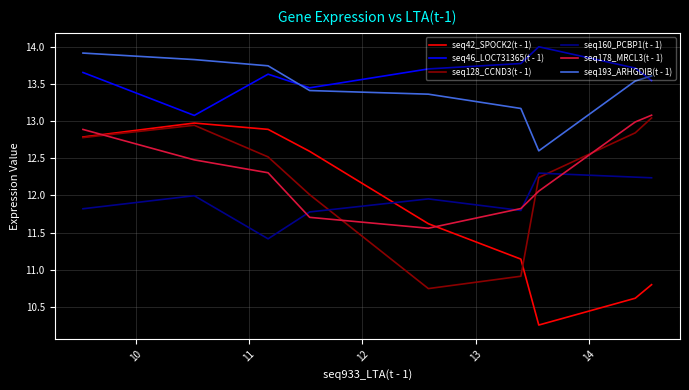

What is the highest value of the seq160_PCBP1(t - 1) series?

12.3